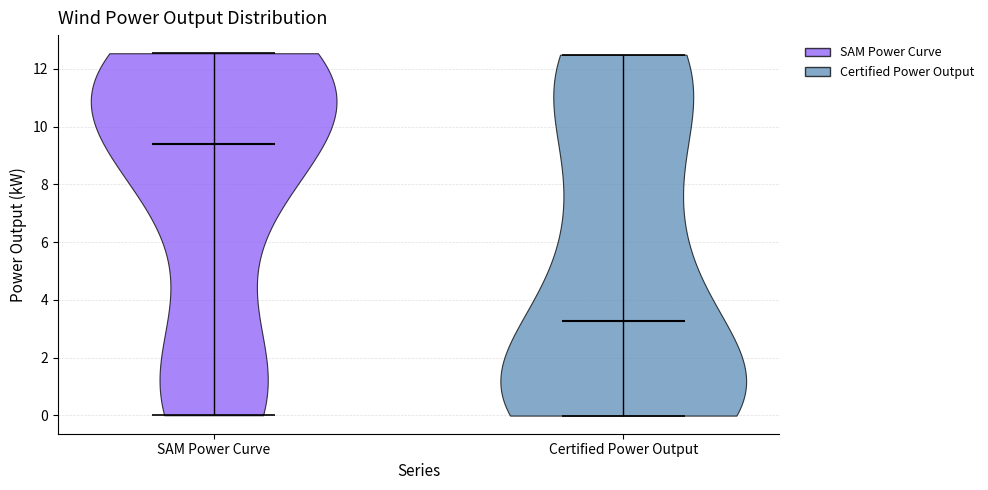

Reading left to right, read every violin against the y-axis: where its median line is, and the lowest and highest points it reaches. The values are not printed on the chart, so give them approximately, as read against the axis.

SAM Power Curve: median line 9.4, lowest point 0.0, highest point 12.6
Certified Power Output: median line 3.2, lowest point 0.0, highest point 12.4